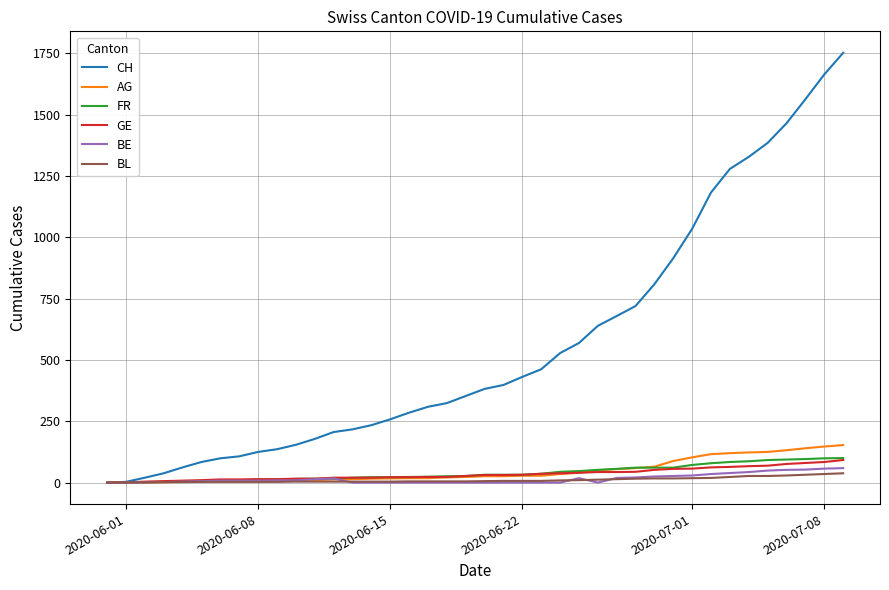

What is the sum of all BL values?

435